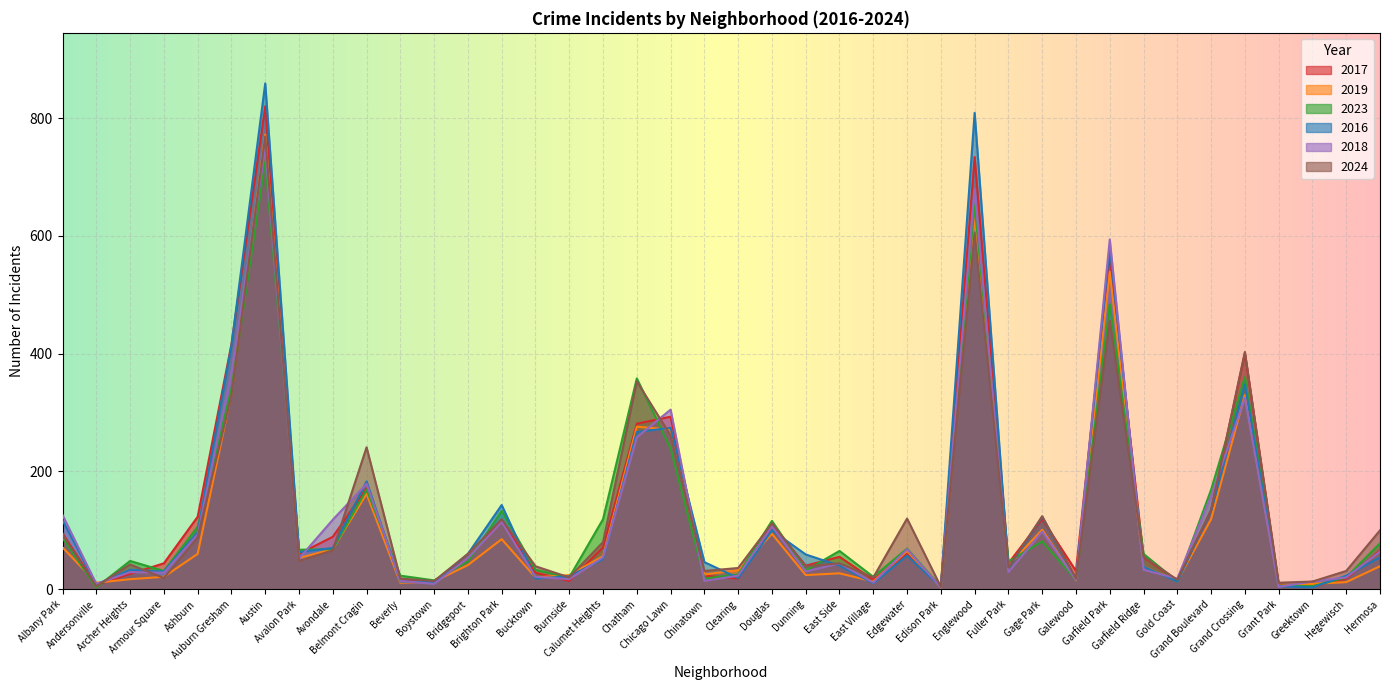

What is the sum of all 2017 values?

5256